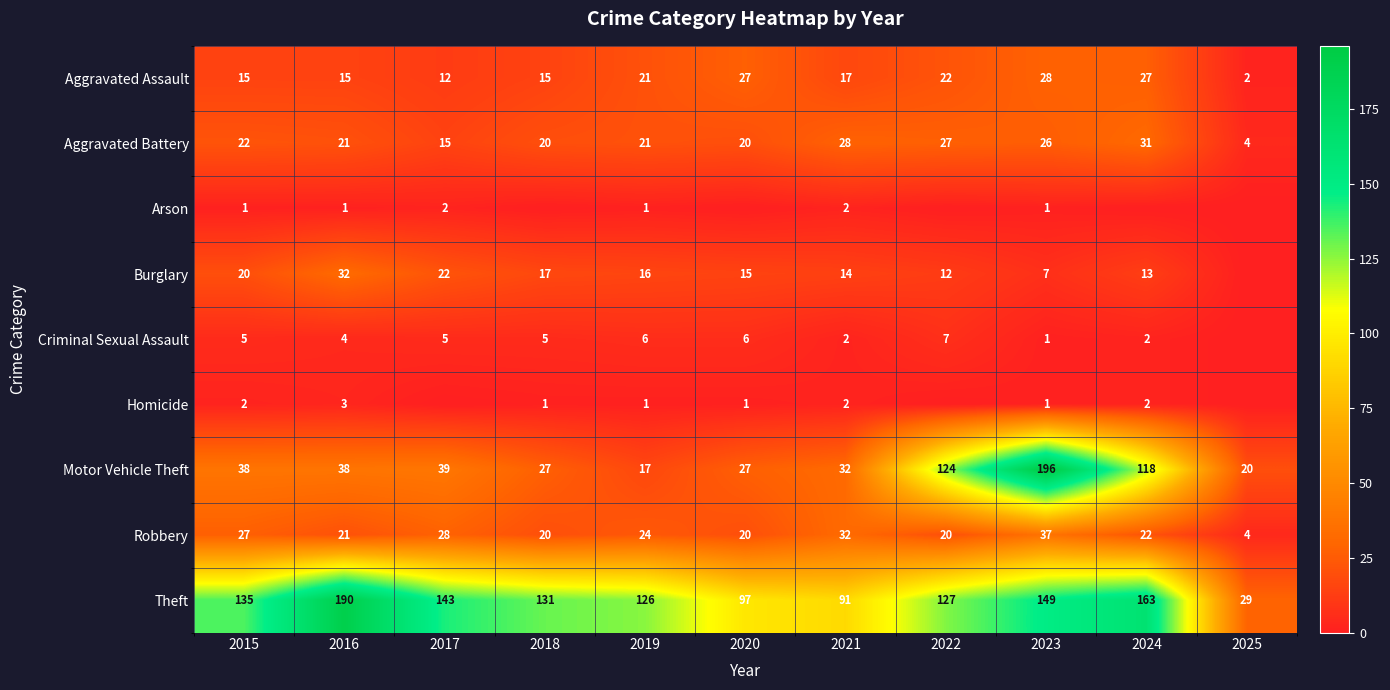

Is it true that Aggravated Battery equals 5 at 2018?

False